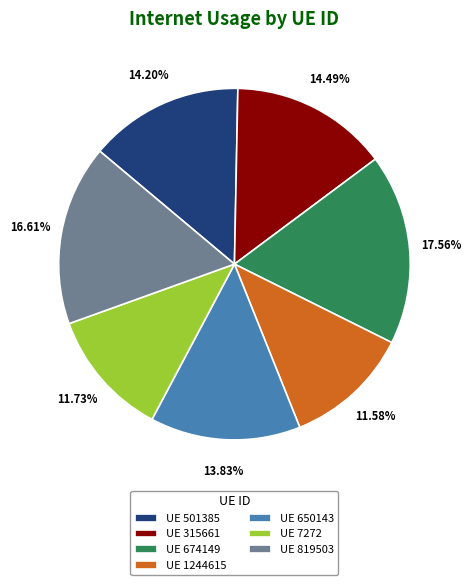

Do UE 650143 and UE 1244615 together represent more than half of the pie?

No